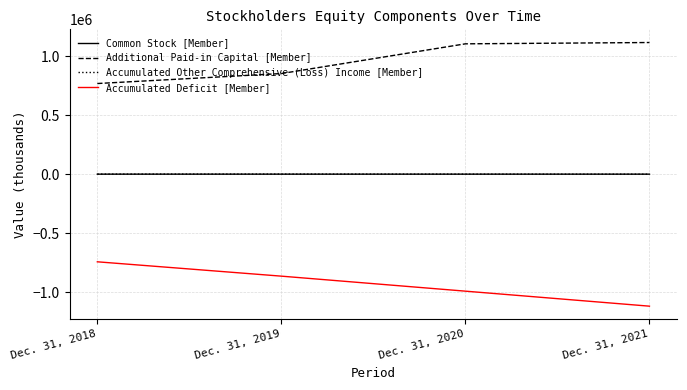

True or false: Accumulated Other Comprehensive (Loss) Income [Member] and Accumulated Deficit [Member] cross at least once.

False